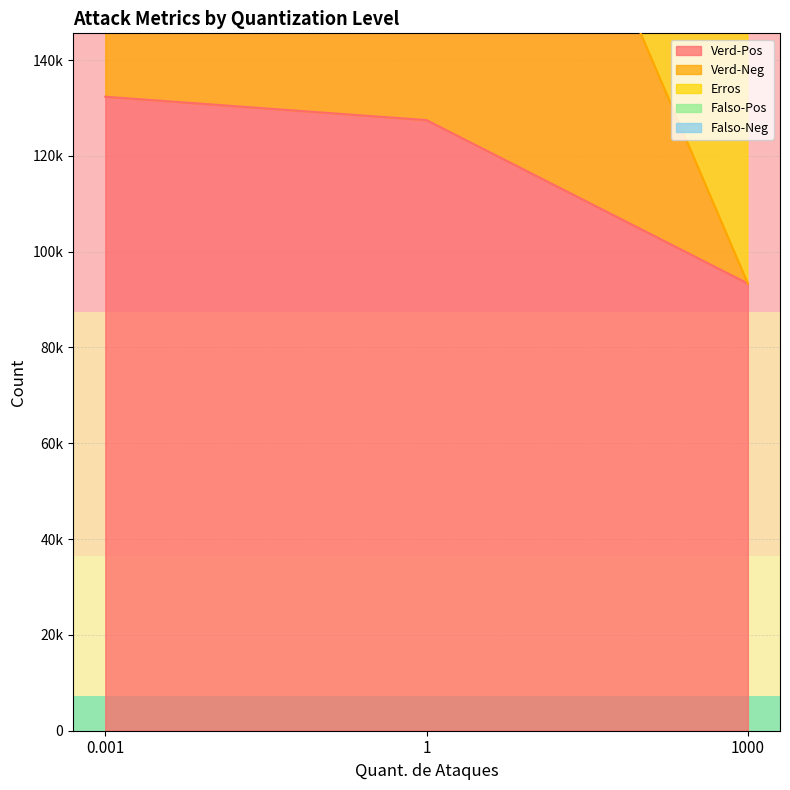

At 1000, list the series in order from largest to smallest.

Erros, Falso-Neg, Falso-Pos, Verd-Pos, Verd-Neg